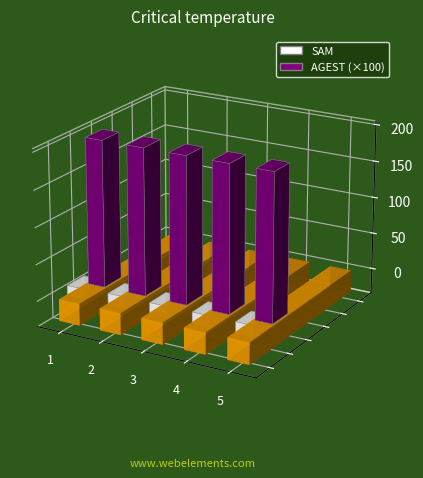

Between 4 and 5, which series saw the biggest shift?

SAM